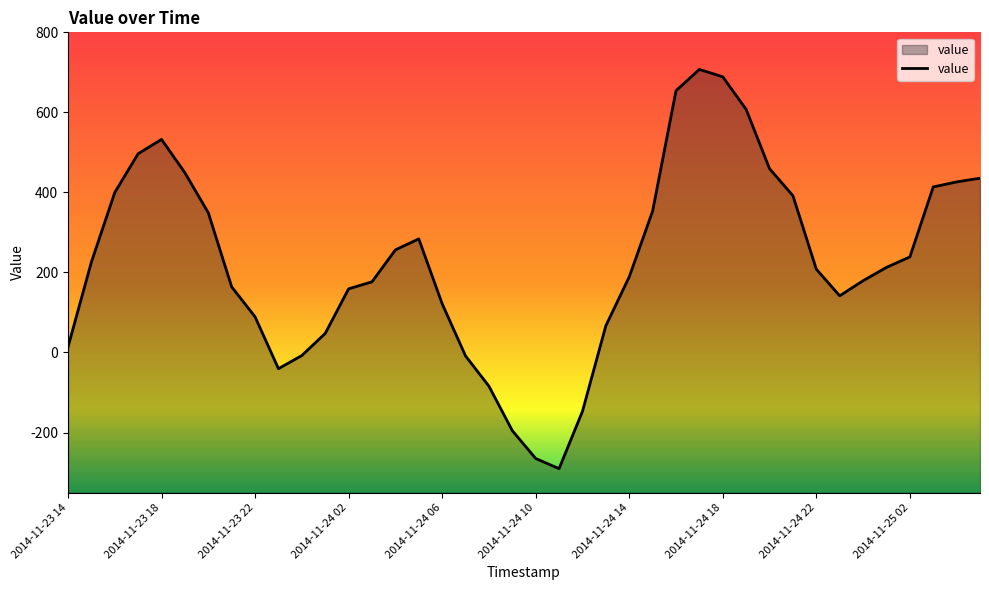

What is the maximum value shown in the chart?

707.4